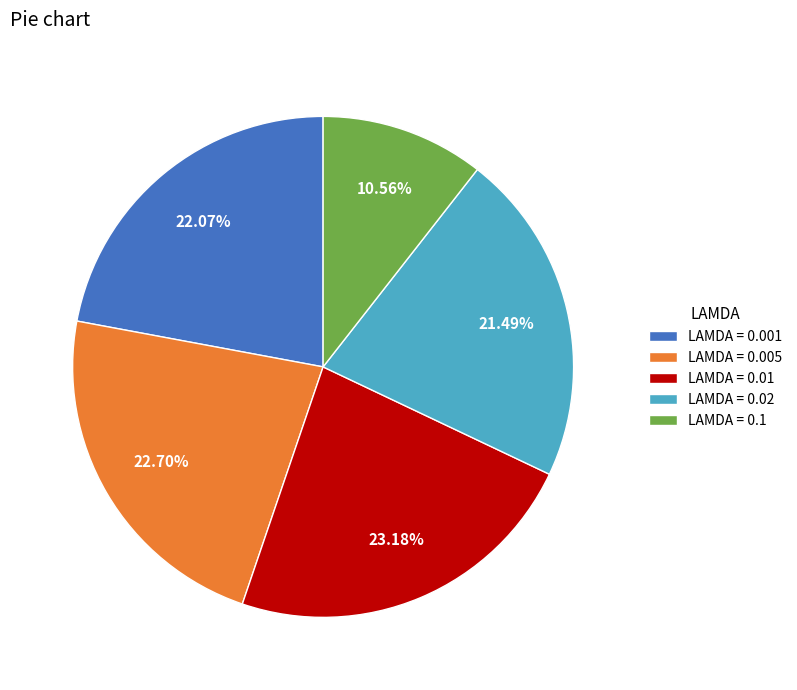

Is the sum of LAMDA = 0.001 and LAMDA = 0.005 greater than half?

No